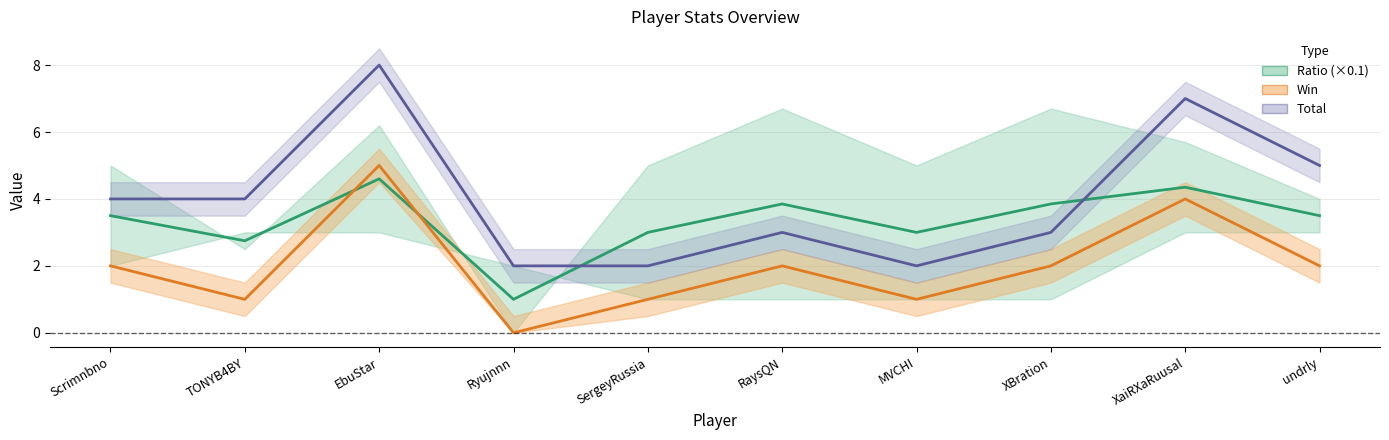

At how many categories does at least one series exceed 5?

2